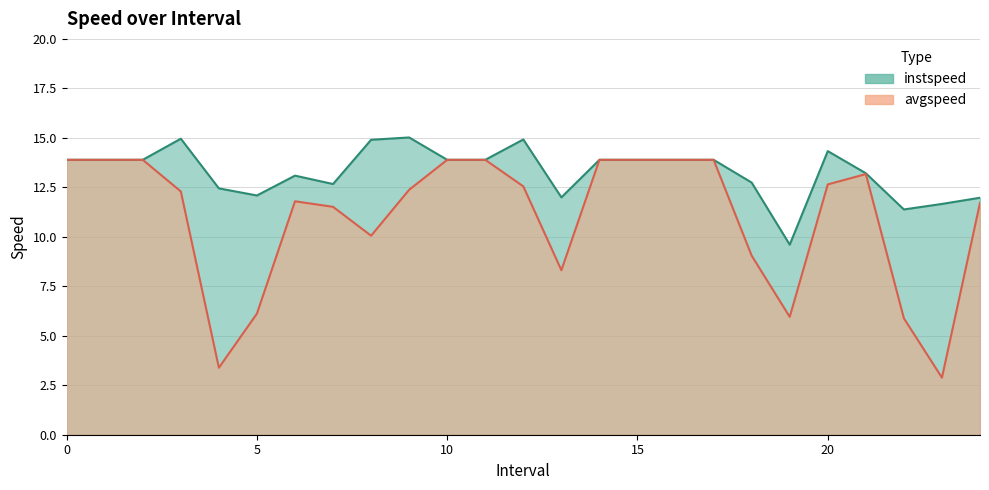

True or false: avgspeed and instspeed cross at least once.

False